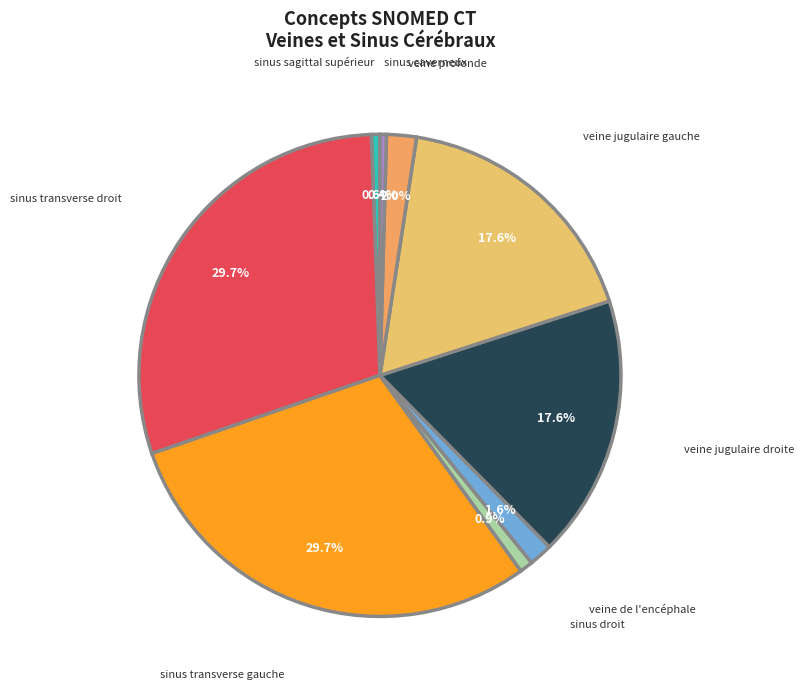

To the nearest percent, what is the difference between the largest and smallest slice percentages?

29%